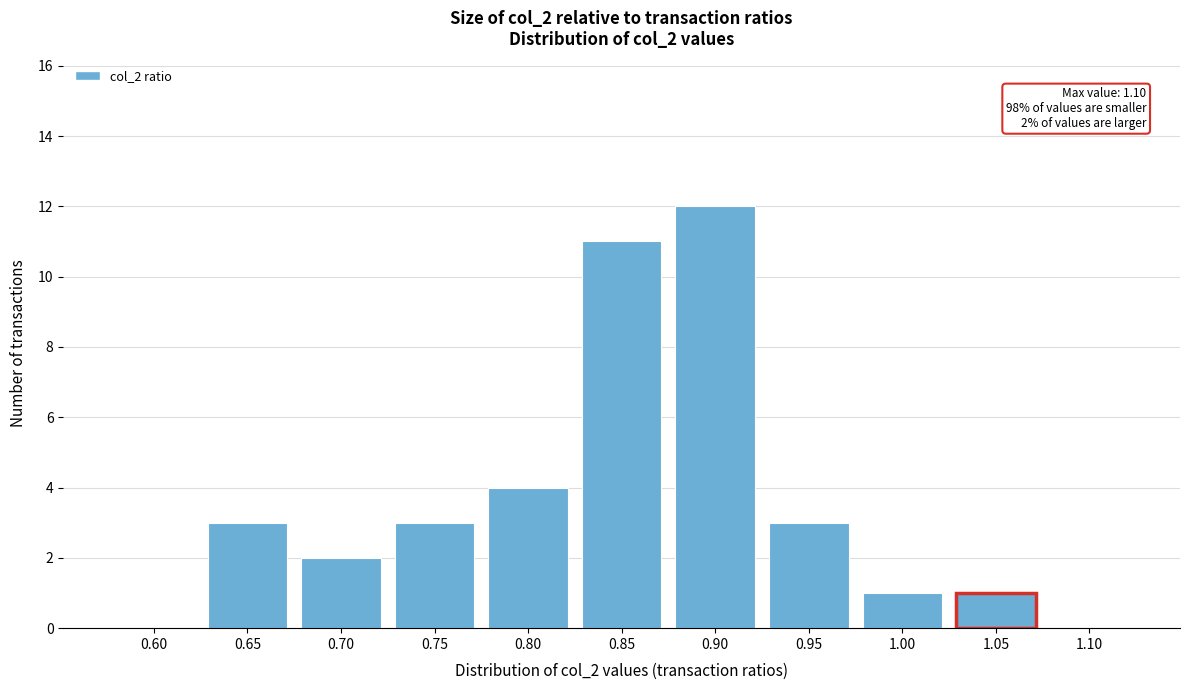

Reading left to right, what are all the values shown in this chart?

0.60=0	0.65=3	0.70=2	0.75=3	0.80=4	0.85=11	0.90=12	0.95=3	1.00=1	1.05=1	1.10=0